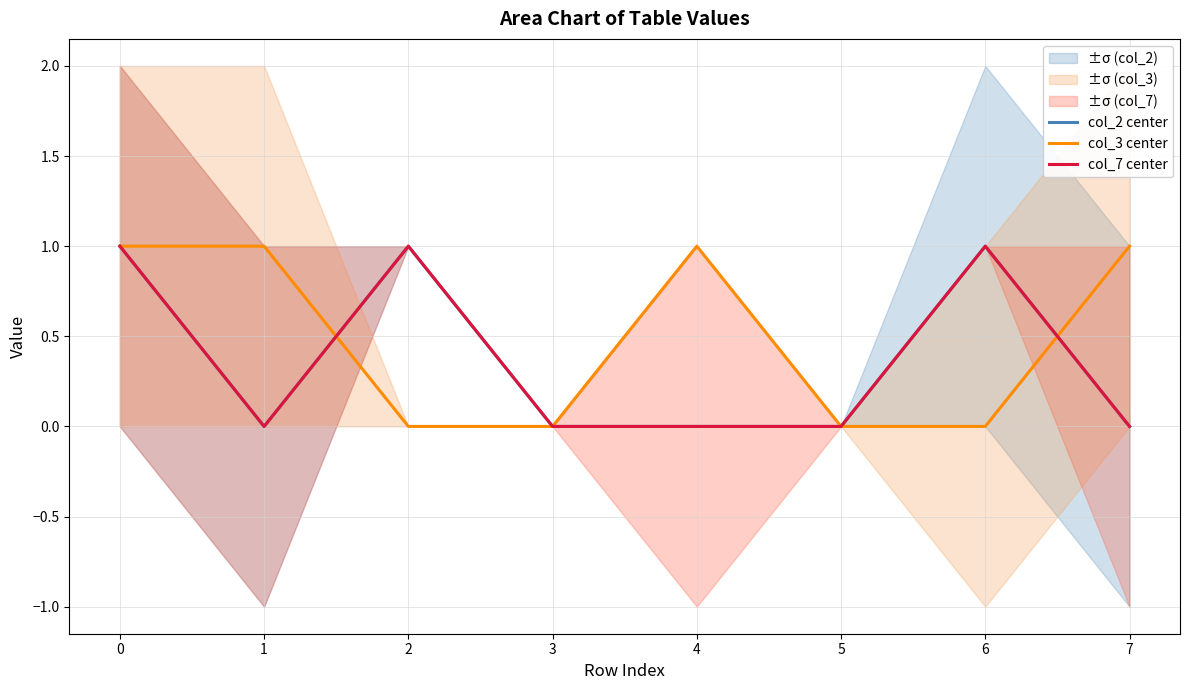

The col_2 center series shows 1 at 0. True or false?

False